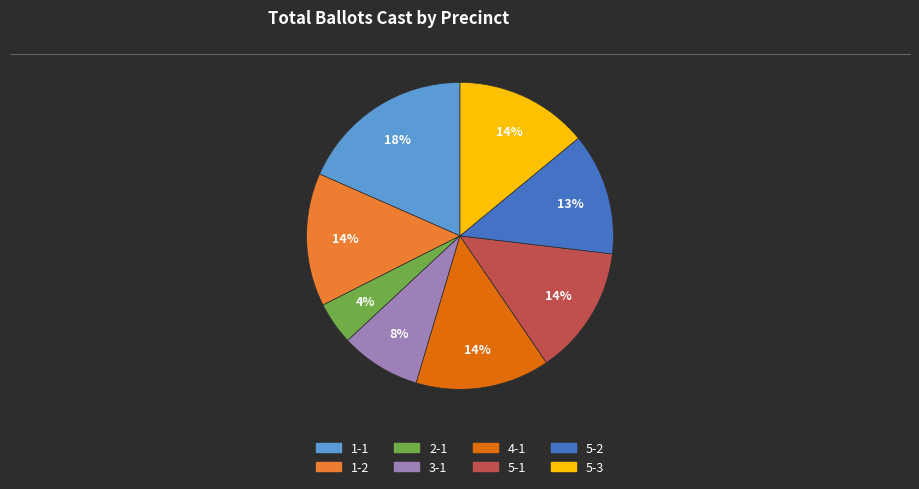

What percentage is the 5-1 slice, to the nearest percent?

14%